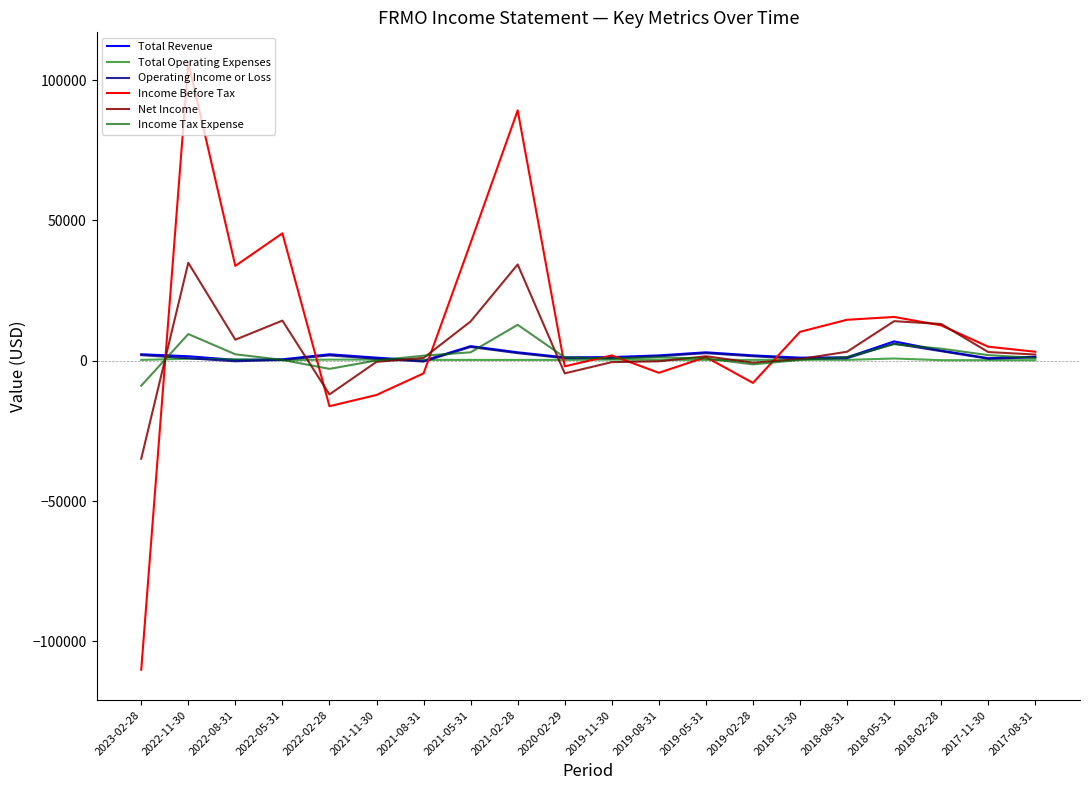

Does the chart have visible grid lines?

No